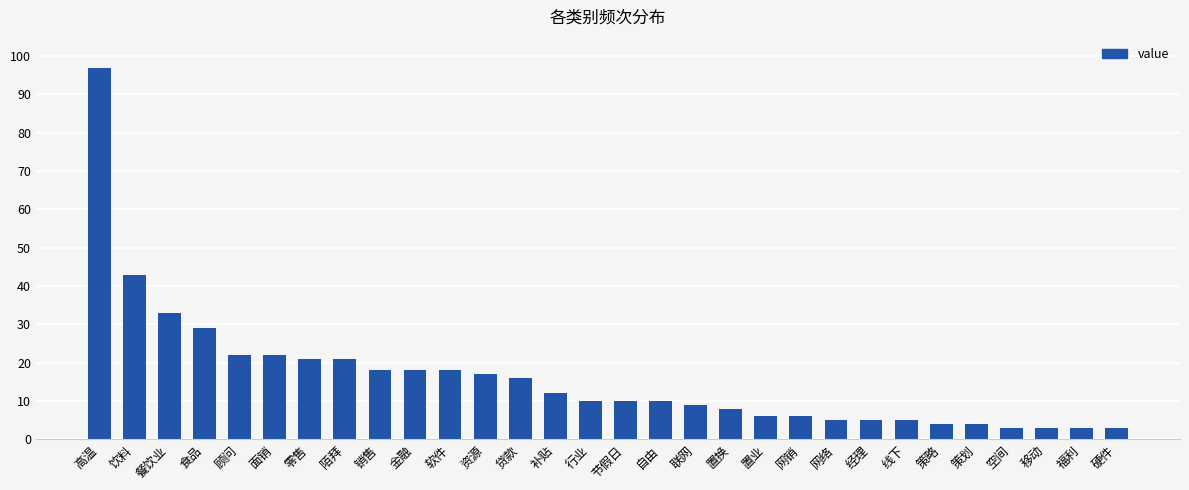

Approximately how many times larger is the value at 面销 compared to 餐饮业?

0.7